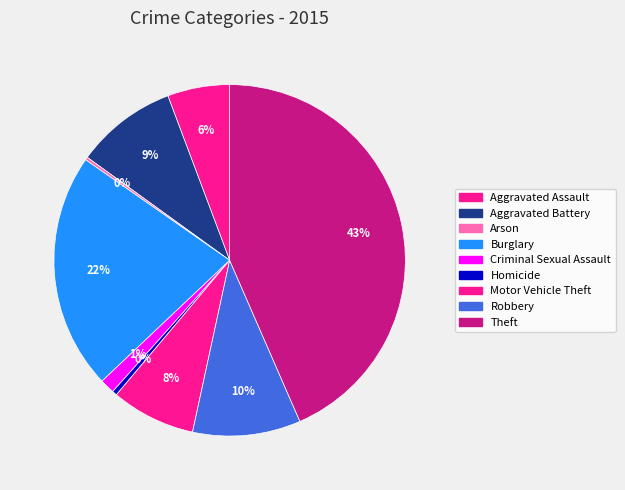

Rank the categories by value from lowest to highest.

Arson, Homicide, Criminal Sexual Assault, Aggravated Assault, Motor Vehicle Theft, Aggravated Battery, Robbery, Burglary, Theft